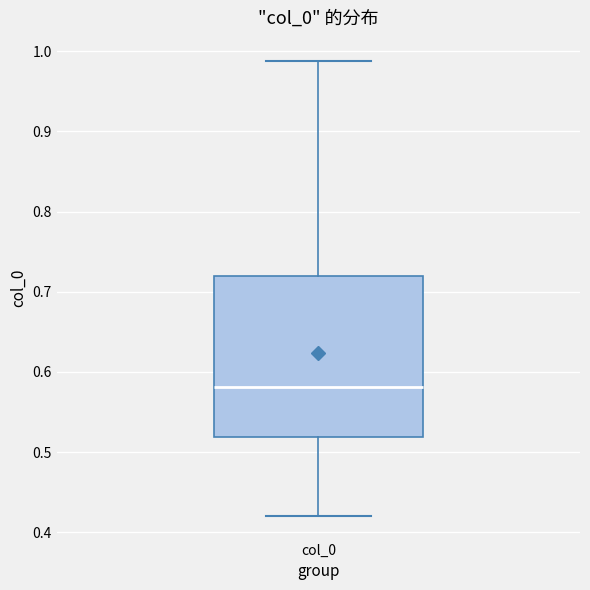

Read this box plot against the y-axis: the position of the median line, the range covered by the box, and the ends of both whiskers. The values are not printed on the chart, so give them approximately, as read against the axis.

median 0.58, box 0.52 to 0.72, whiskers 0.42 to 0.99